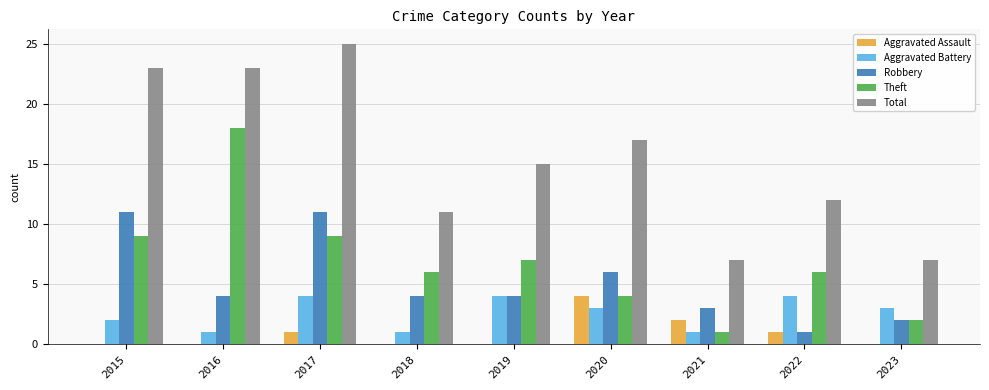

What is the spread (max minus min) of values at 2017?

24